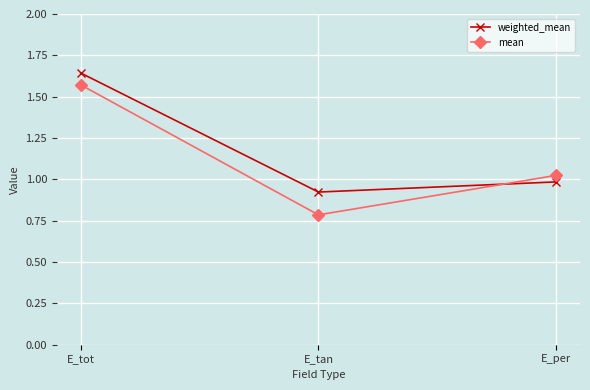

Does the chart have visible grid lines?

Yes